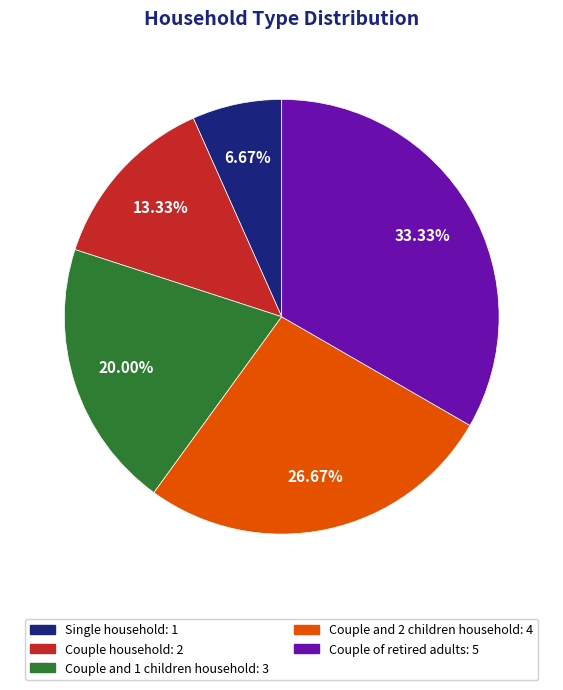

What portion of the pie excludes Couple of retired adults?

66.7%